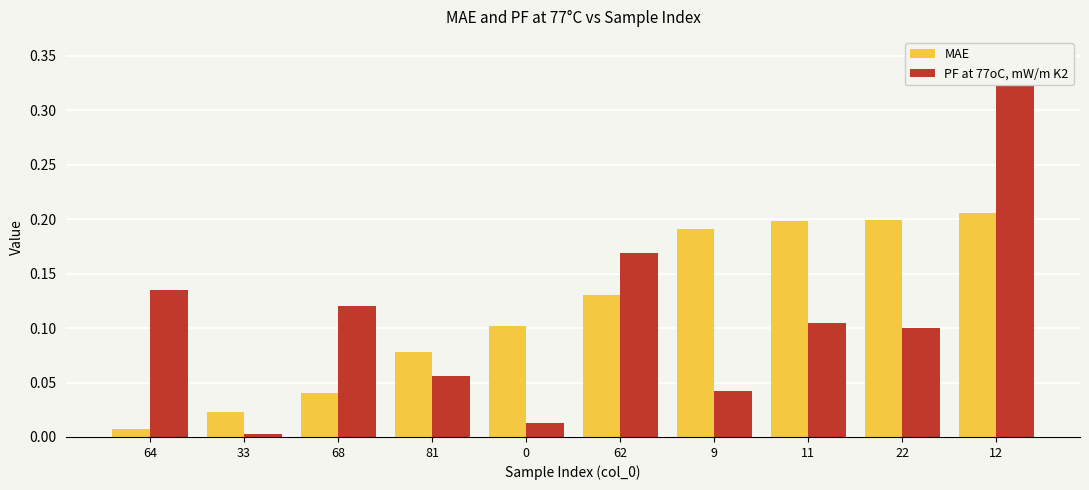

What is the difference between the PF at 77oC, mW/m K2 values at 11 and 12?

0.2